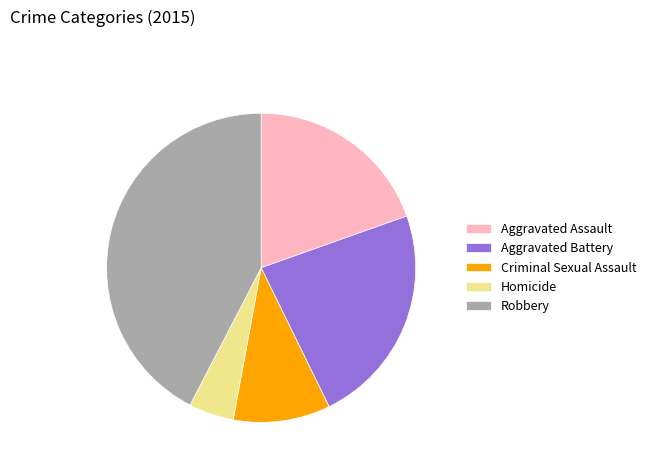

What is the smallest slice in the pie chart?

Homicide